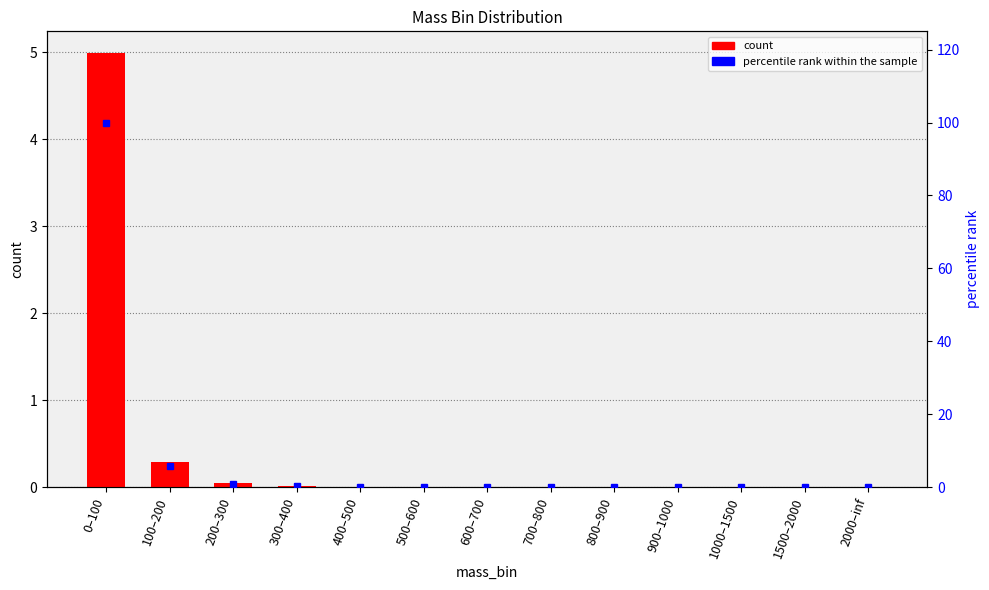

At 1500–2000, list the series in order from largest to smallest.

percentile rank within the sample, count